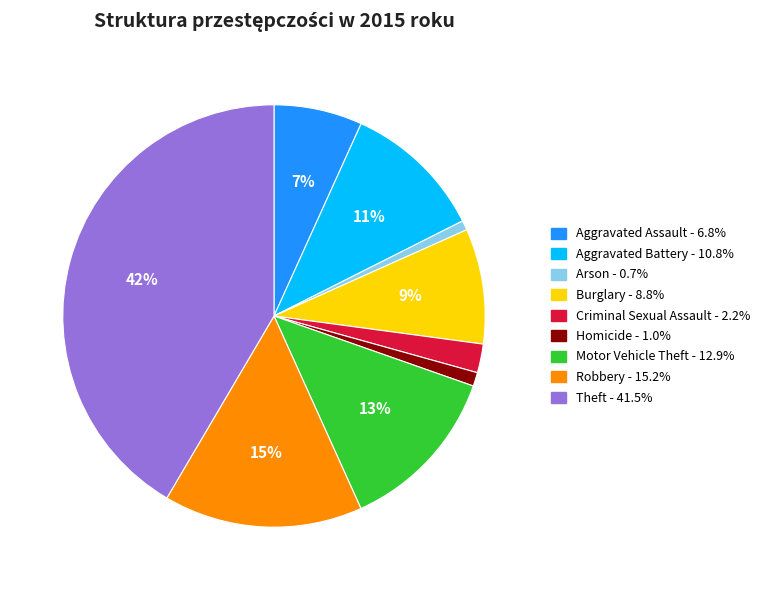

Which slice is the largest?

Theft